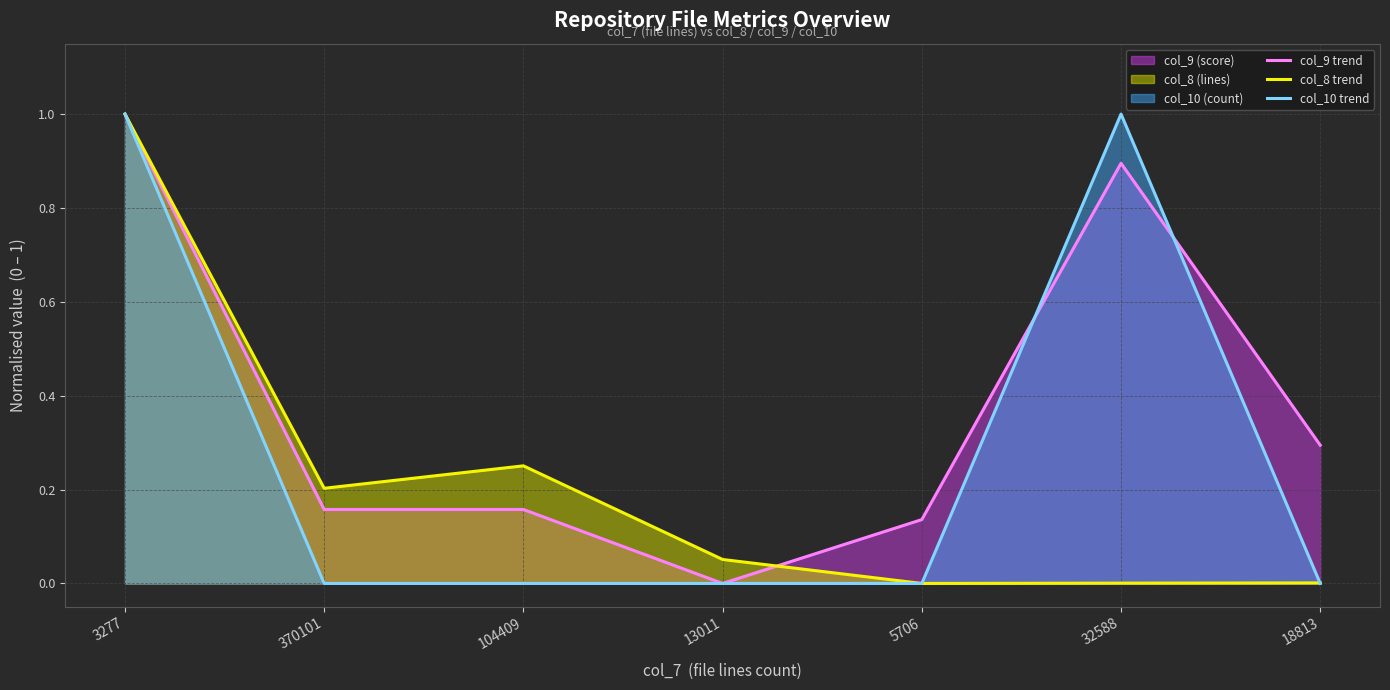

List the labels in order of col_8 trend value, smallest first.

5706, 32588, 18813, 13011, 370101, 104409, 3277